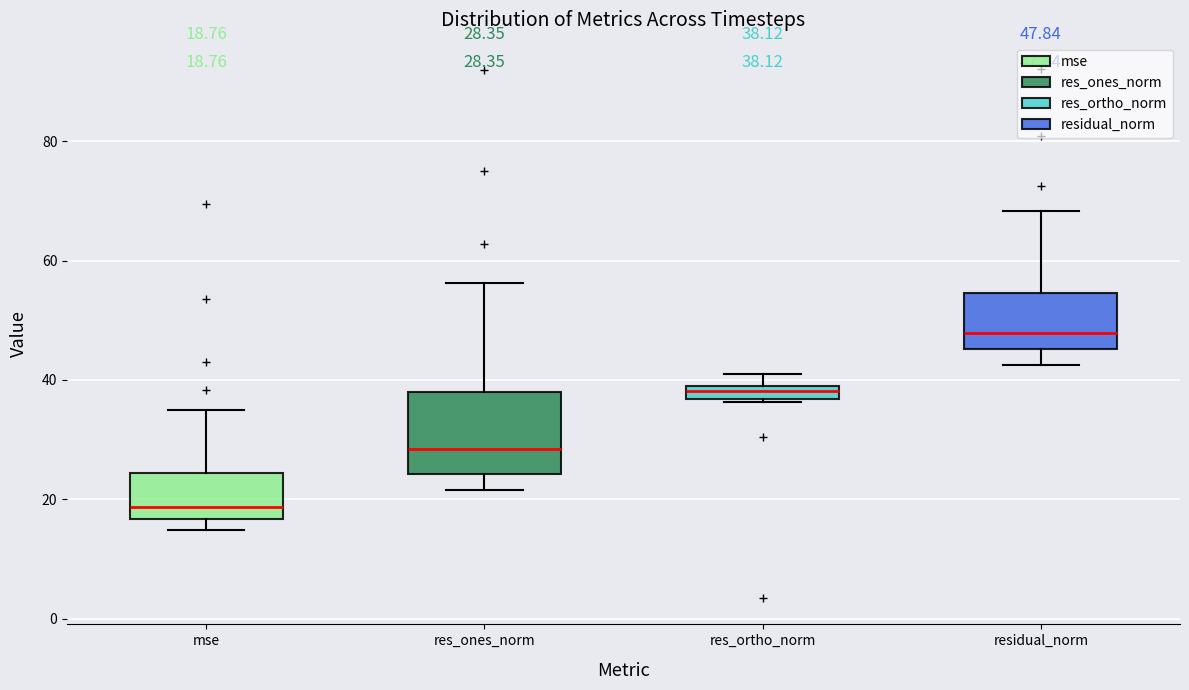

Which box's median line is the highest?

residual_norm